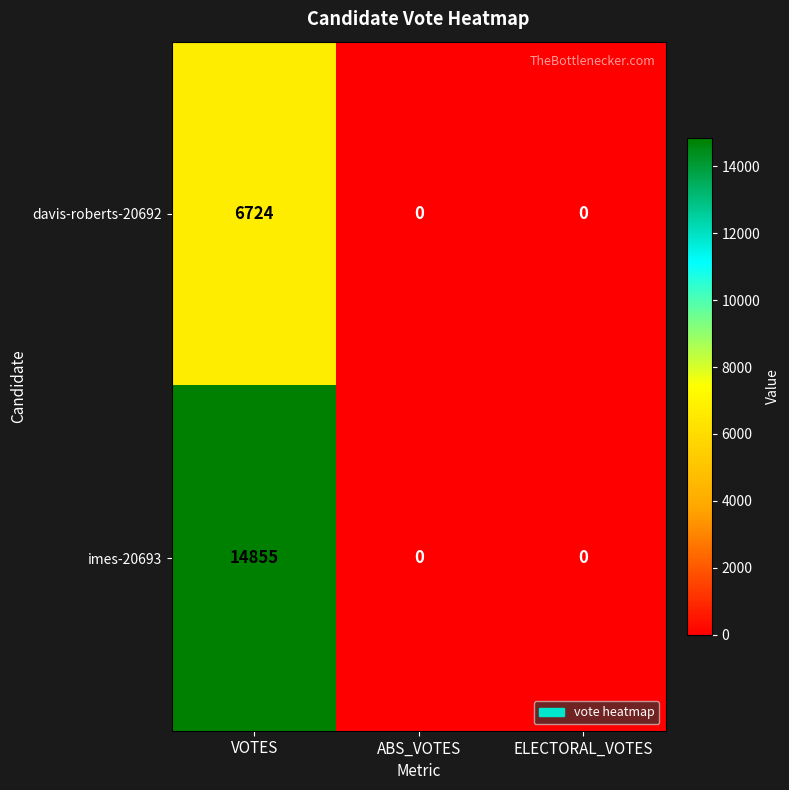

Is it true that davis-roberts-20692 equals 3898 at VOTES?

False